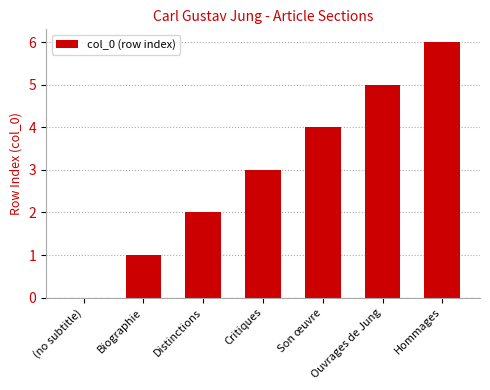

Reading left to right, extract all data points from this chart.

0	1	2	3	4	5	6